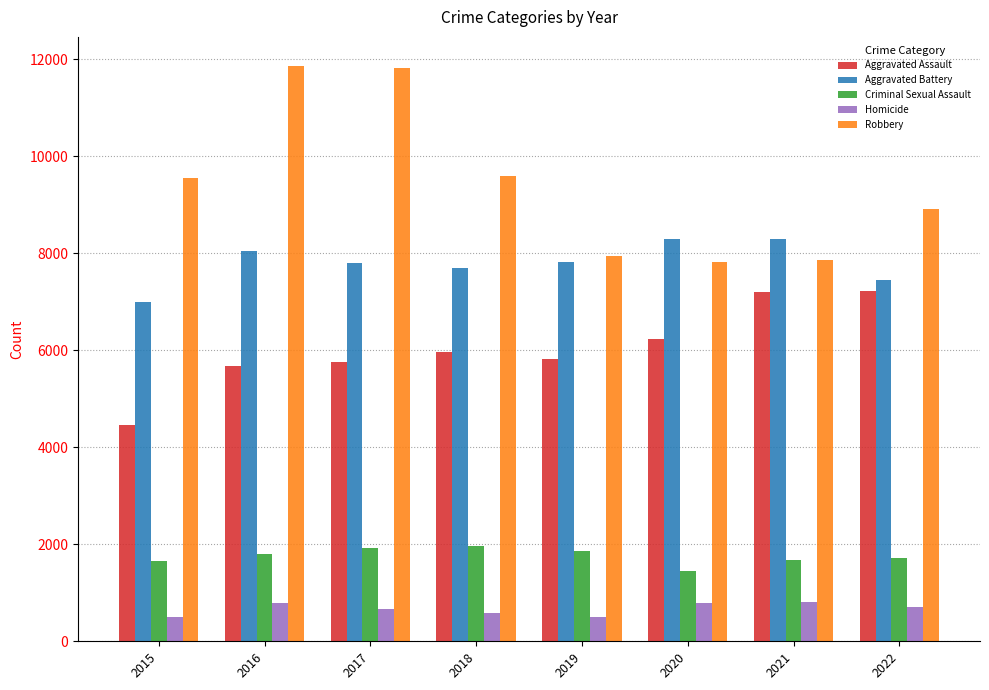

How many distinct data groups are displayed?

5